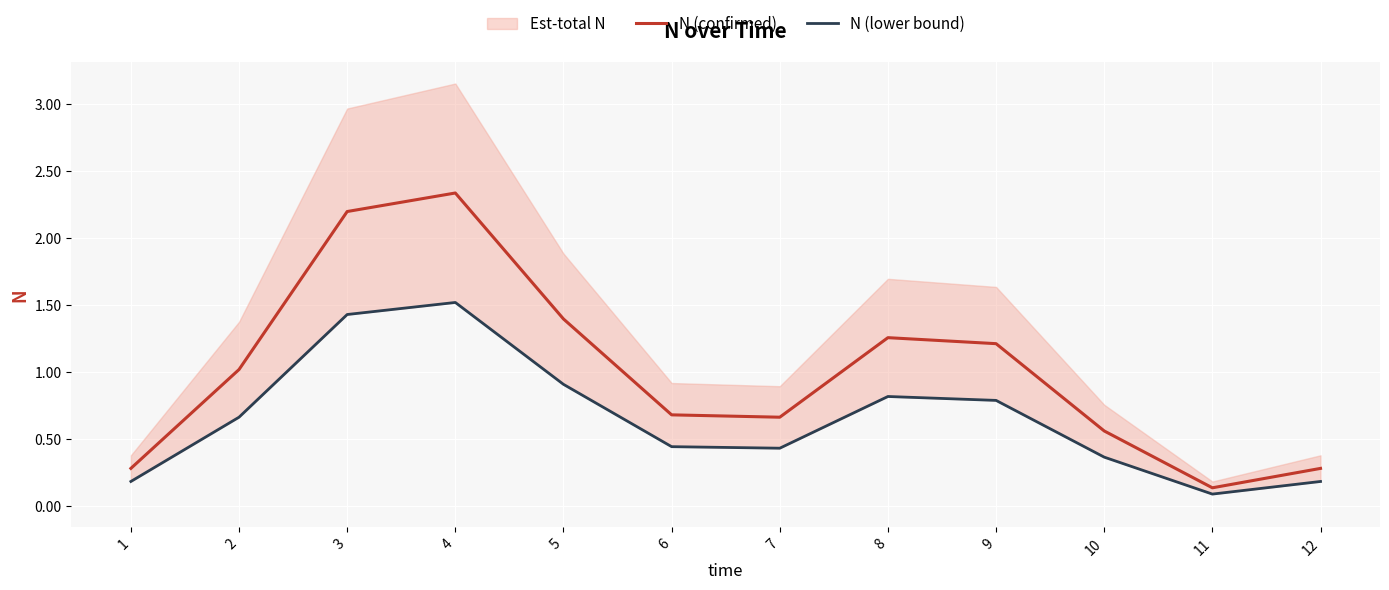

What is the sum of the N (confirmed) values at 8 and 12?

1.5